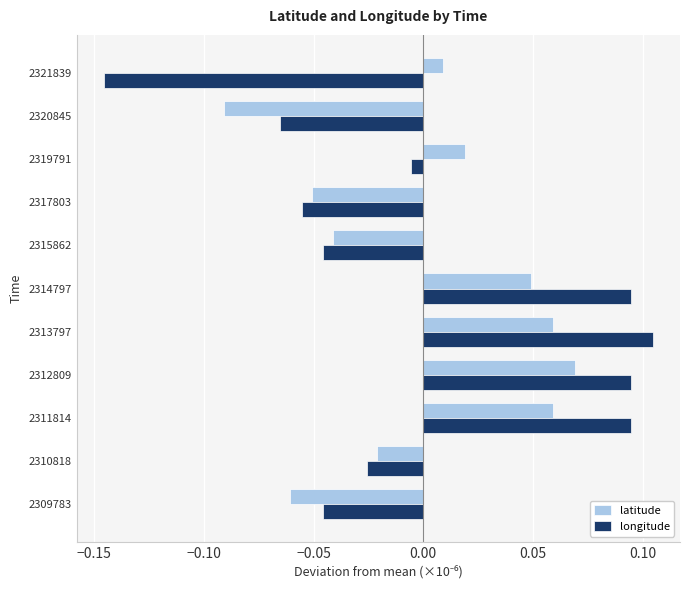

Is the value of latitude at 2319791 greater than the value of longitude at 2310818?

Yes